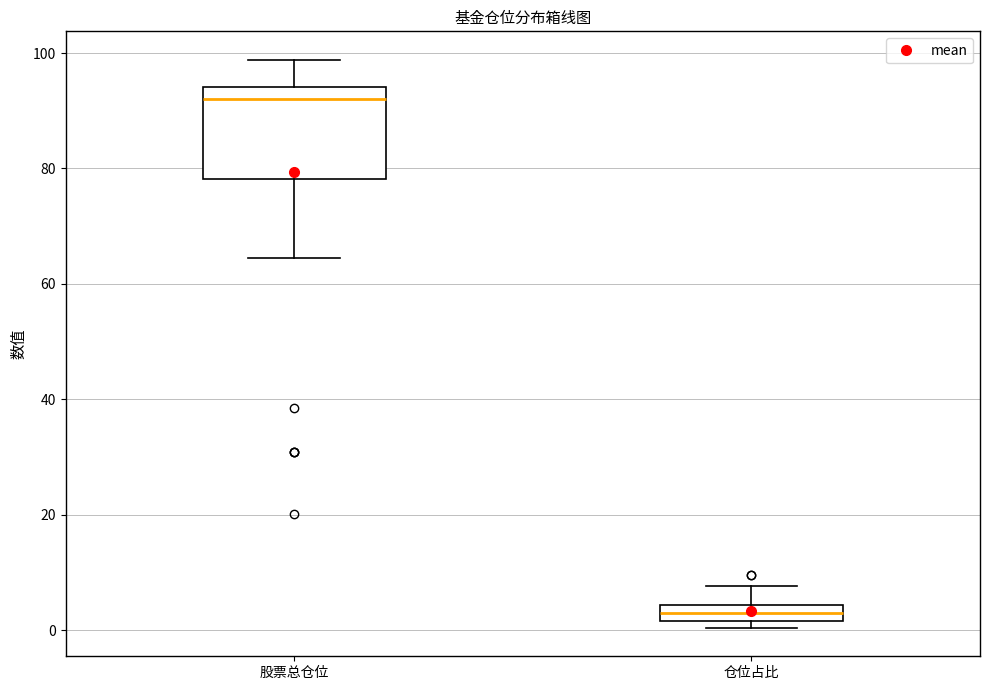

Which box's median line is the highest?

股票总仓位